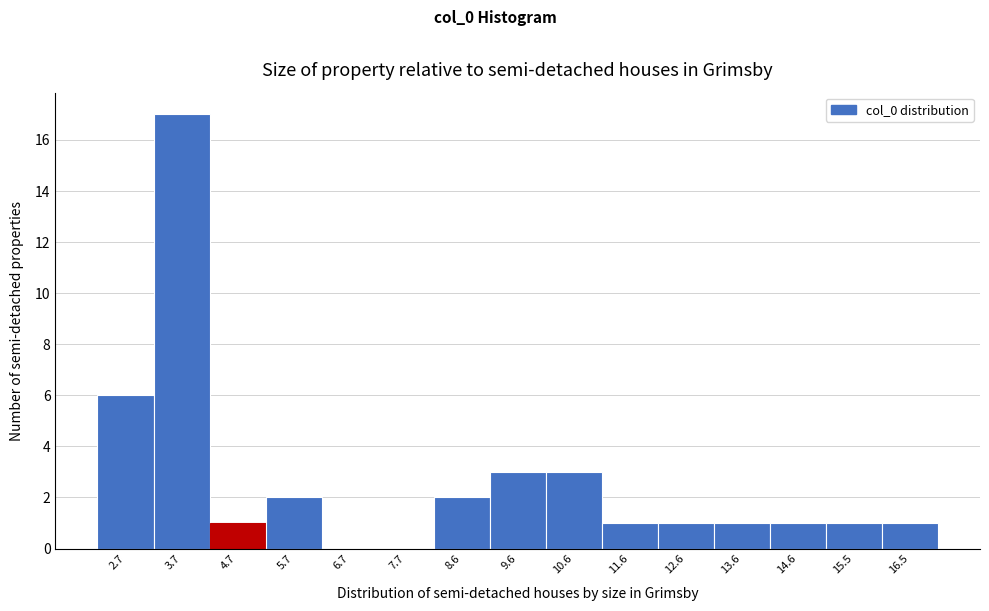

Reading left to right, extract all data points from this chart.

2.7=6	3.7=17	4.7=1	5.7=2	6.7=0	7.7=0	8.6=2	9.6=3	10.6=3	11.6=1	12.6=1	13.6=1	14.6=1	15.5=1	16.5=1